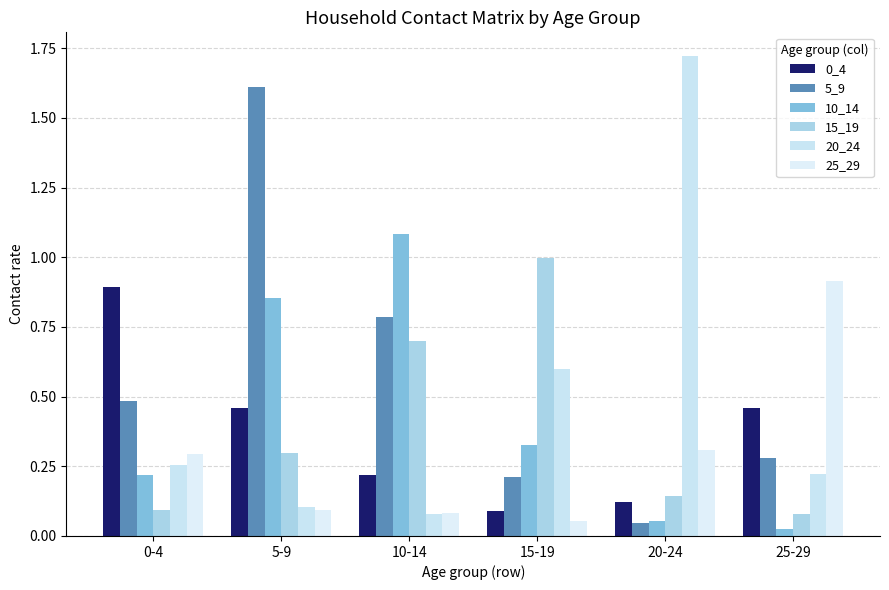

What is the label of the 6th bar from the left?

25-29